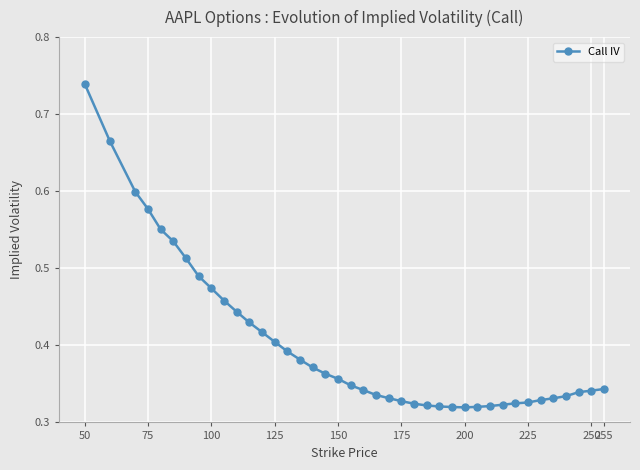

Count the values in the range 0 to 1.

40